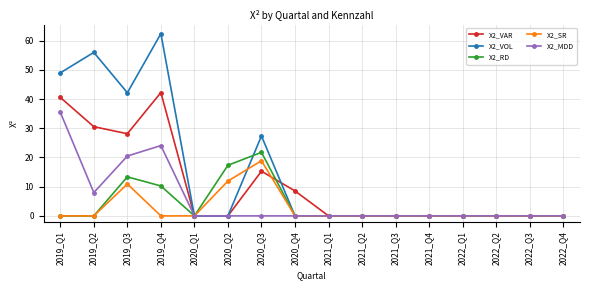

Reading left to right, list all the values displayed in this chart.

X2_VAR: 2019_Q1=40.6	2019_Q2=30.5	2019_Q3=28.1	2019_Q4=42.2	2020_Q1=0.0	2020_Q2=0.0	2020_Q3=15.3	2020_Q4=8.5	2021_Q1=0.0	2021_Q2=0.0	2021_Q3=0.0	2021_Q4=0.0	2022_Q1=0.0	2022_Q2=0.0	2022_Q3=0.0	2022_Q4=0.0
X2_VOL: 2019_Q1=49.0	2019_Q2=56.0	2019_Q3=42.2	2019_Q4=62.4	2020_Q1=0.0	2020_Q2=0.0	2020_Q3=27.4	2020_Q4=0.0	2021_Q1=0.0	2021_Q2=0.0	2021_Q3=0.0	2021_Q4=0.0	2022_Q1=0.0	2022_Q2=0.0	2022_Q3=0.0	2022_Q4=0.0
X2_RD: 2019_Q1=0.0	2019_Q2=0.0	2019_Q3=13.4	2019_Q4=10.2	2020_Q1=0.0	2020_Q2=17.3	2020_Q3=21.8	2020_Q4=0.0	2021_Q1=0.0	2021_Q2=0.0	2021_Q3=0.0	2021_Q4=0.0	2022_Q1=0.0	2022_Q2=0.0	2022_Q3=0.0	2022_Q4=0.0
X2_SR: 2019_Q1=0.0	2019_Q2=0.0	2019_Q3=10.9	2019_Q4=0.0	2020_Q1=0.0	2020_Q2=11.9	2020_Q3=18.9	2020_Q4=0.0	2021_Q1=0.0	2021_Q2=0.0	2021_Q3=0.0	2021_Q4=0.0	2022_Q1=0.0	2022_Q2=0.0	2022_Q3=0.0	2022_Q4=0.0
X2_MDD: 2019_Q1=35.5	2019_Q2=8.0	2019_Q3=20.5	2019_Q4=24.1	2020_Q1=0.0	2020_Q2=0.0	2020_Q3=0.0	2020_Q4=0.0	2021_Q1=0.0	2021_Q2=0.0	2021_Q3=0.0	2021_Q4=0.0	2022_Q1=0.0	2022_Q2=0.0	2022_Q3=0.0	2022_Q4=0.0